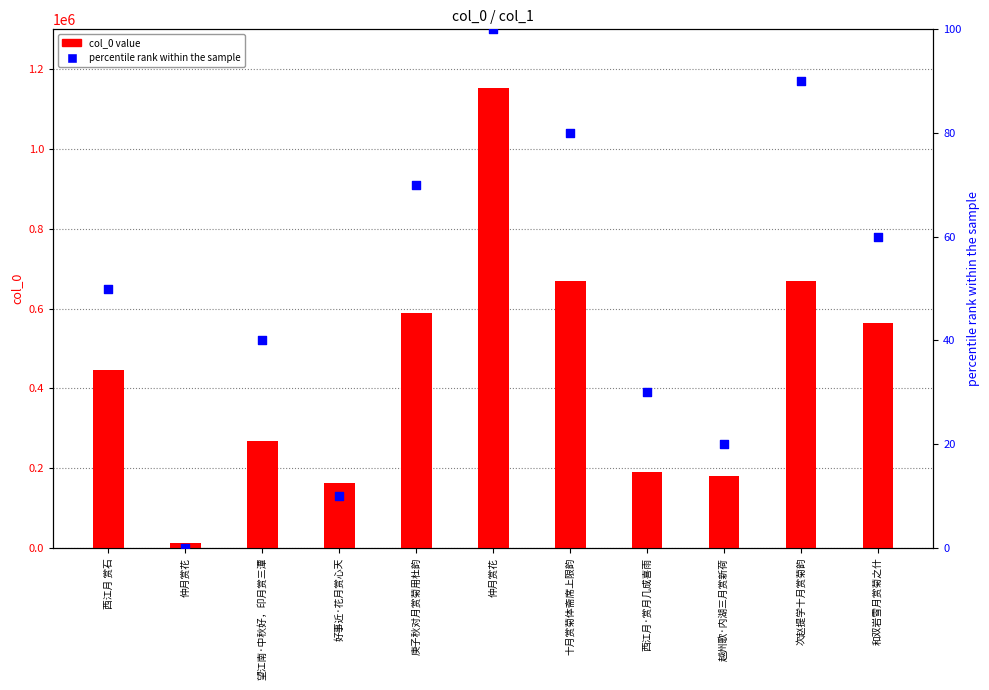

Is the value of col_0 value at 好事近·花月赏心天 greater than the value of percentile rank within the sample at 西江月·赏月几成喜雨?

Yes